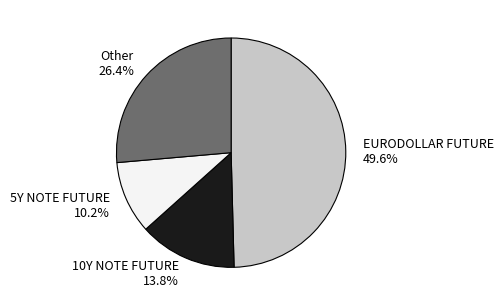

To the nearest percent, what is the difference between the largest and smallest slice percentages?

39%